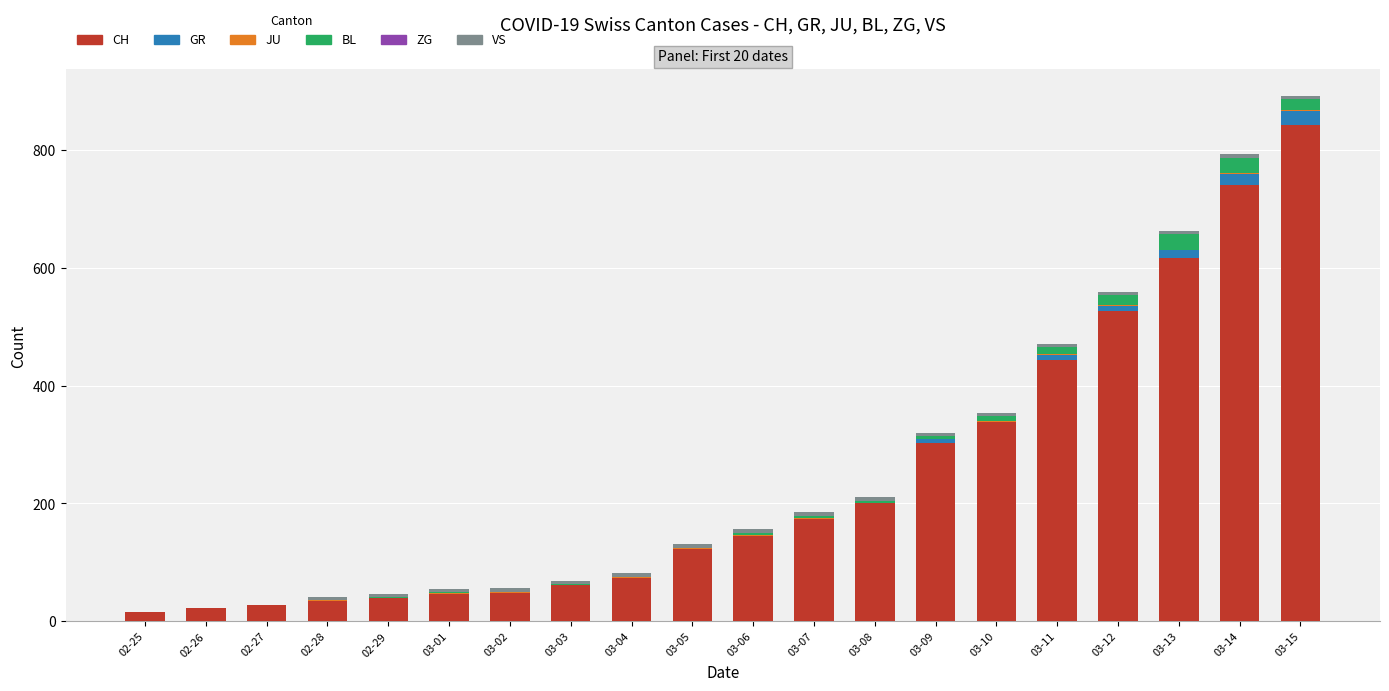

At which category is the sum across all series the highest?

03-15